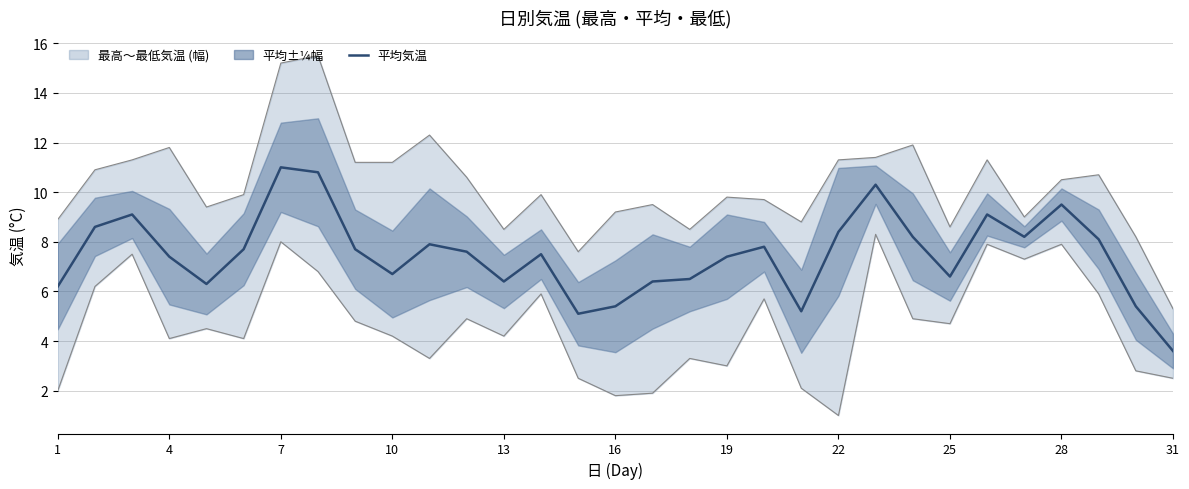

Which has a higher value, 13 or 21?

21